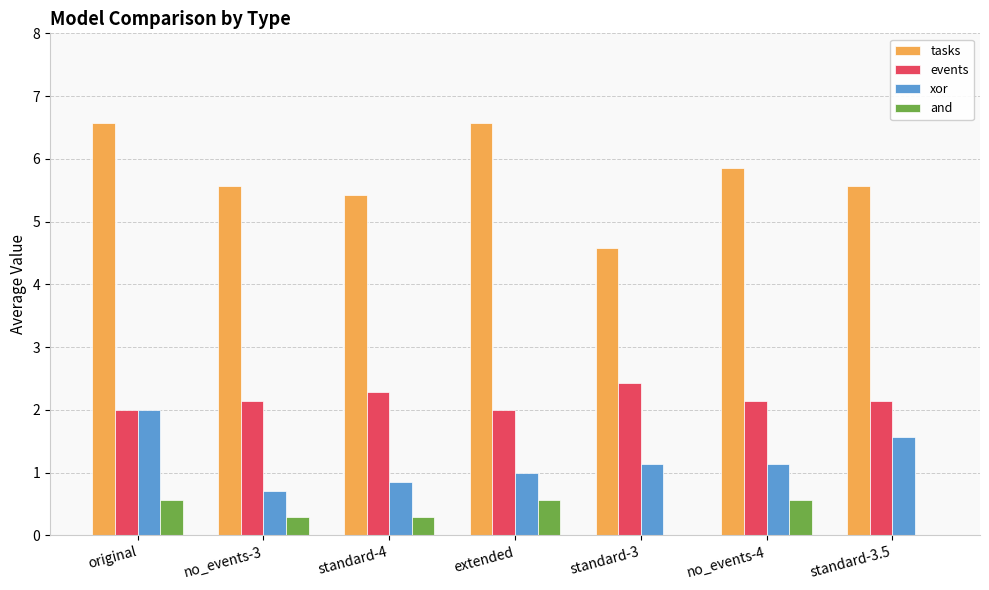

What is the difference between the xor values at extended and no_events-4?

0.1